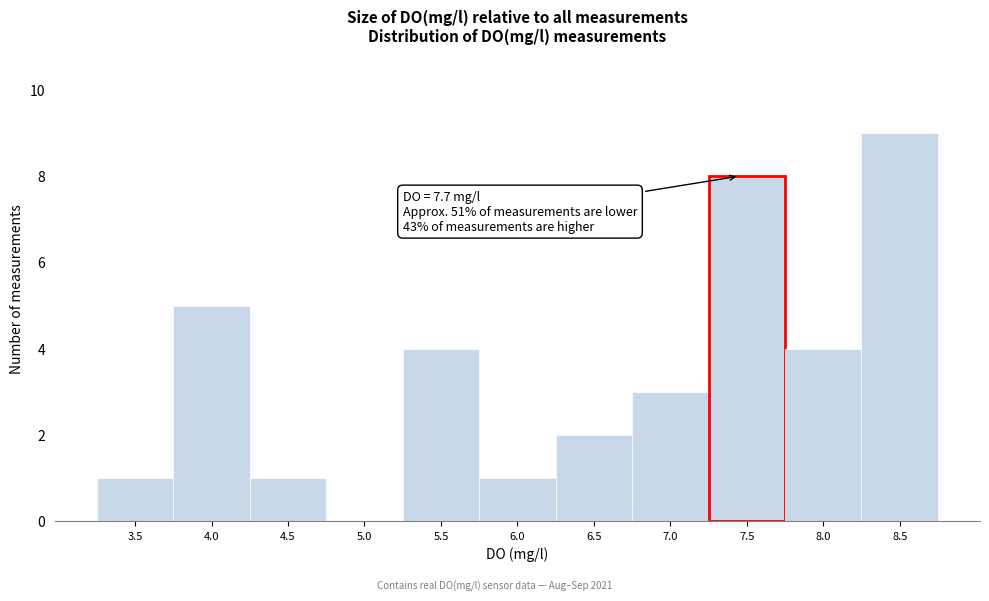

Reading left to right, transcribe all the data shown in this chart.

3.5=1	4.0=5	4.5=1	5.0=0	5.5=4	6.0=1	6.5=2	7.0=3	7.5=8	8.0=4	8.5=9